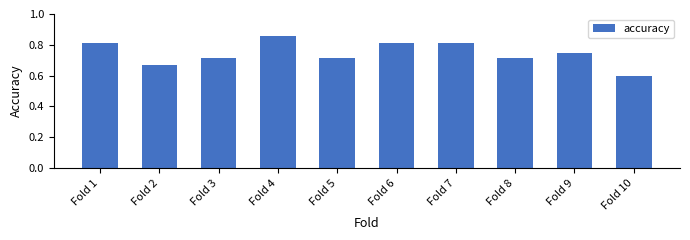

The value at Fold 6 is 1.2. True or false?

False